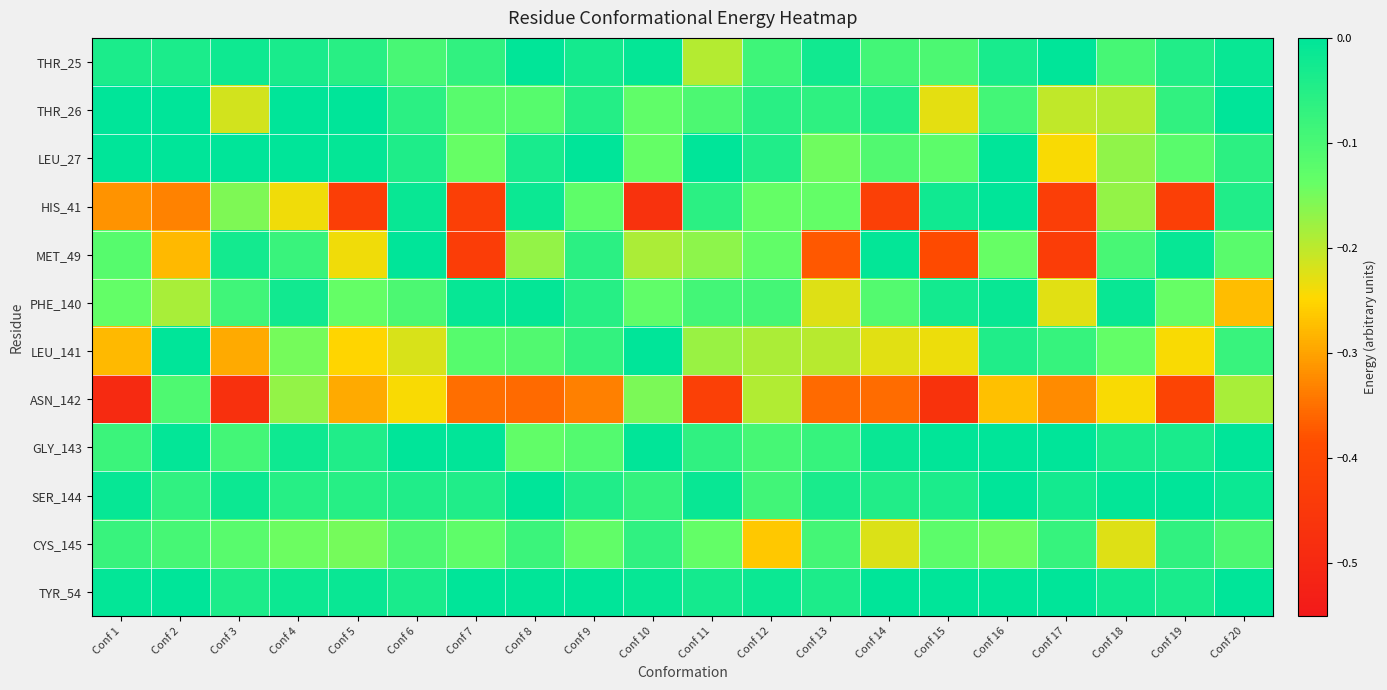

Reading right to left, extract all data points from this chart.

THR_25: Conf 20=-0.0	Conf 19=-0.0	Conf 18=-0.1	Conf 17=-0.0	Conf 16=-0.0	Conf 15=-0.1	Conf 14=-0.1	Conf 13=-0.0	Conf 12=-0.1	Conf 11=-0.2	Conf 10=-0.0	Conf 9=-0.0	Conf 8=-0.0	Conf 7=-0.1	Conf 6=-0.1	Conf 5=-0.1	Conf 4=-0.0	Conf 3=-0.0	Conf 2=-0.0	Conf 1=-0.0
THR_26: Conf 20=-0.0	Conf 19=-0.1	Conf 18=-0.2	Conf 17=-0.2	Conf 16=-0.1	Conf 15=-0.2	Conf 14=-0.0	Conf 13=-0.1	Conf 12=-0.1	Conf 11=-0.1	Conf 10=-0.1	Conf 9=-0.1	Conf 8=-0.1	Conf 7=-0.1	Conf 6=-0.1	Conf 5=-0.0	Conf 4=-0.0	Conf 3=-0.2	Conf 2=-0.0	Conf 1=-0.0
LEU_27: Conf 20=-0.1	Conf 19=-0.1	Conf 18=-0.2	Conf 17=-0.2	Conf 16=-0.0	Conf 15=-0.1	Conf 14=-0.1	Conf 13=-0.1	Conf 12=-0.0	Conf 11=-0.0	Conf 10=-0.1	Conf 9=-0.0	Conf 8=-0.0	Conf 7=-0.1	Conf 6=-0.0	Conf 5=-0.0	Conf 4=-0.0	Conf 3=-0.0	Conf 2=-0.0	Conf 1=-0.0
HIS_41: Conf 20=-0.0	Conf 19=-0.4	Conf 18=-0.2	Conf 17=-0.4	Conf 16=-0.0	Conf 15=-0.0	Conf 14=-0.4	Conf 13=-0.1	Conf 12=-0.1	Conf 11=-0.1	Conf 10=-0.5	Conf 9=-0.1	Conf 8=-0.0	Conf 7=-0.4	Conf 6=-0.0	Conf 5=-0.4	Conf 4=-0.2	Conf 3=-0.2	Conf 2=-0.3	Conf 1=-0.3
MET_49: Conf 20=-0.1	Conf 19=-0.0	Conf 18=-0.1	Conf 17=-0.4	Conf 16=-0.1	Conf 15=-0.4	Conf 14=-0.0	Conf 13=-0.4	Conf 12=-0.1	Conf 11=-0.2	Conf 10=-0.2	Conf 9=-0.1	Conf 8=-0.2	Conf 7=-0.4	Conf 6=-0.0	Conf 5=-0.2	Conf 4=-0.1	Conf 3=-0.0	Conf 2=-0.3	Conf 1=-0.1
PHE_140: Conf 20=-0.3	Conf 19=-0.1	Conf 18=-0.0	Conf 17=-0.2	Conf 16=-0.0	Conf 15=-0.0	Conf 14=-0.1	Conf 13=-0.2	Conf 12=-0.1	Conf 11=-0.1	Conf 10=-0.1	Conf 9=-0.1	Conf 8=-0.0	Conf 7=-0.0	Conf 6=-0.1	Conf 5=-0.1	Conf 4=-0.0	Conf 3=-0.1	Conf 2=-0.2	Conf 1=-0.1
LEU_141: Conf 20=-0.1	Conf 19=-0.2	Conf 18=-0.1	Conf 17=-0.1	Conf 16=-0.0	Conf 15=-0.2	Conf 14=-0.2	Conf 13=-0.2	Conf 12=-0.2	Conf 11=-0.2	Conf 10=-0.0	Conf 9=-0.1	Conf 8=-0.1	Conf 7=-0.1	Conf 6=-0.2	Conf 5=-0.3	Conf 4=-0.1	Conf 3=-0.3	Conf 2=-0.0	Conf 1=-0.3
ASN_142: Conf 20=-0.2	Conf 19=-0.4	Conf 18=-0.2	Conf 17=-0.3	Conf 16=-0.3	Conf 15=-0.5	Conf 14=-0.4	Conf 13=-0.4	Conf 12=-0.2	Conf 11=-0.4	Conf 10=-0.2	Conf 9=-0.3	Conf 8=-0.4	Conf 7=-0.4	Conf 6=-0.2	Conf 5=-0.3	Conf 4=-0.2	Conf 3=-0.5	Conf 2=-0.1	Conf 1=-0.5
GLY_143: Conf 20=-0.0	Conf 19=-0.0	Conf 18=-0.0	Conf 17=-0.0	Conf 16=-0.0	Conf 15=-0.0	Conf 14=-0.0	Conf 13=-0.1	Conf 12=-0.1	Conf 11=-0.1	Conf 10=-0.0	Conf 9=-0.1	Conf 8=-0.1	Conf 7=-0.0	Conf 6=-0.0	Conf 5=-0.0	Conf 4=-0.0	Conf 3=-0.1	Conf 2=-0.0	Conf 1=-0.1
SER_144: Conf 20=-0.0	Conf 19=-0.0	Conf 18=-0.0	Conf 17=-0.0	Conf 16=-0.0	Conf 15=-0.0	Conf 14=-0.0	Conf 13=-0.0	Conf 12=-0.1	Conf 11=-0.0	Conf 10=-0.1	Conf 9=-0.0	Conf 8=-0.0	Conf 7=-0.0	Conf 6=-0.0	Conf 5=-0.1	Conf 4=-0.1	Conf 3=-0.0	Conf 2=-0.1	Conf 1=-0.0
CYS_145: Conf 20=-0.1	Conf 19=-0.1	Conf 18=-0.2	Conf 17=-0.1	Conf 16=-0.1	Conf 15=-0.1	Conf 14=-0.2	Conf 13=-0.1	Conf 12=-0.3	Conf 11=-0.1	Conf 10=-0.1	Conf 9=-0.1	Conf 8=-0.1	Conf 7=-0.1	Conf 6=-0.1	Conf 5=-0.1	Conf 4=-0.1	Conf 3=-0.1	Conf 2=-0.1	Conf 1=-0.1
TYR_54: Conf 20=-0.0	Conf 19=-0.0	Conf 18=-0.0	Conf 17=-0.0	Conf 16=-0.0	Conf 15=-0.0	Conf 14=-0.0	Conf 13=-0.0	Conf 12=-0.0	Conf 11=-0.0	Conf 10=-0.0	Conf 9=-0.0	Conf 8=-0.0	Conf 7=-0.0	Conf 6=-0.0	Conf 5=-0.0	Conf 4=-0.0	Conf 3=-0.0	Conf 2=-0.0	Conf 1=-0.0